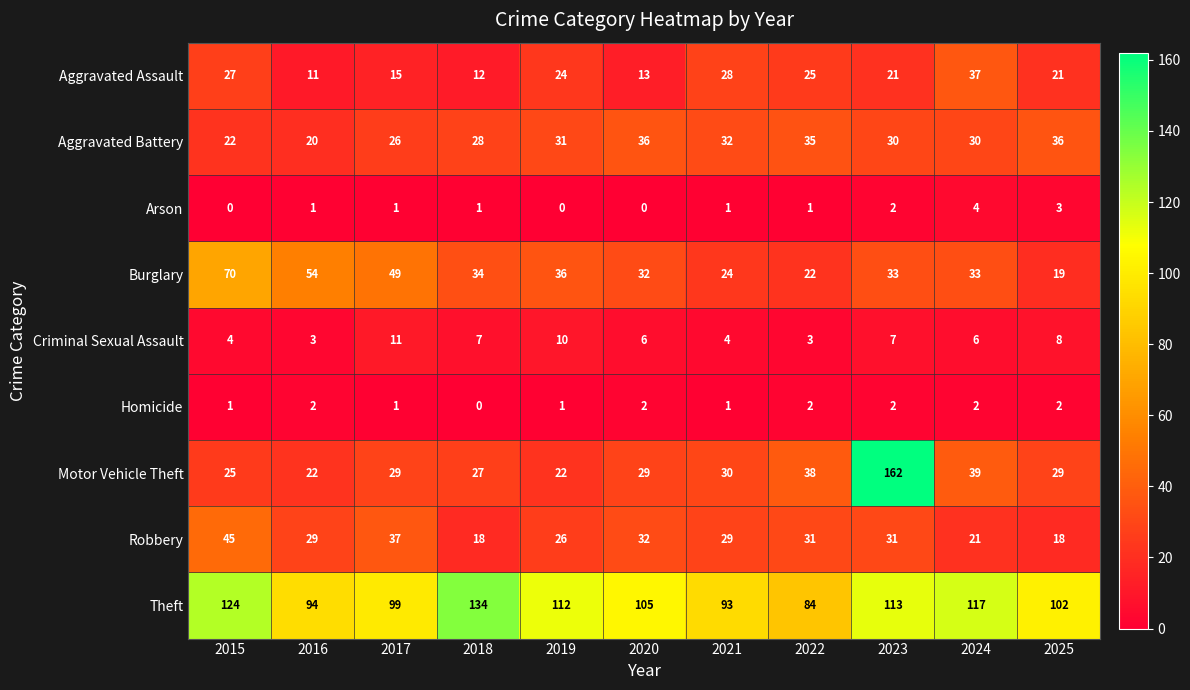

At which label is Motor Vehicle Theft closest to 92?

2024